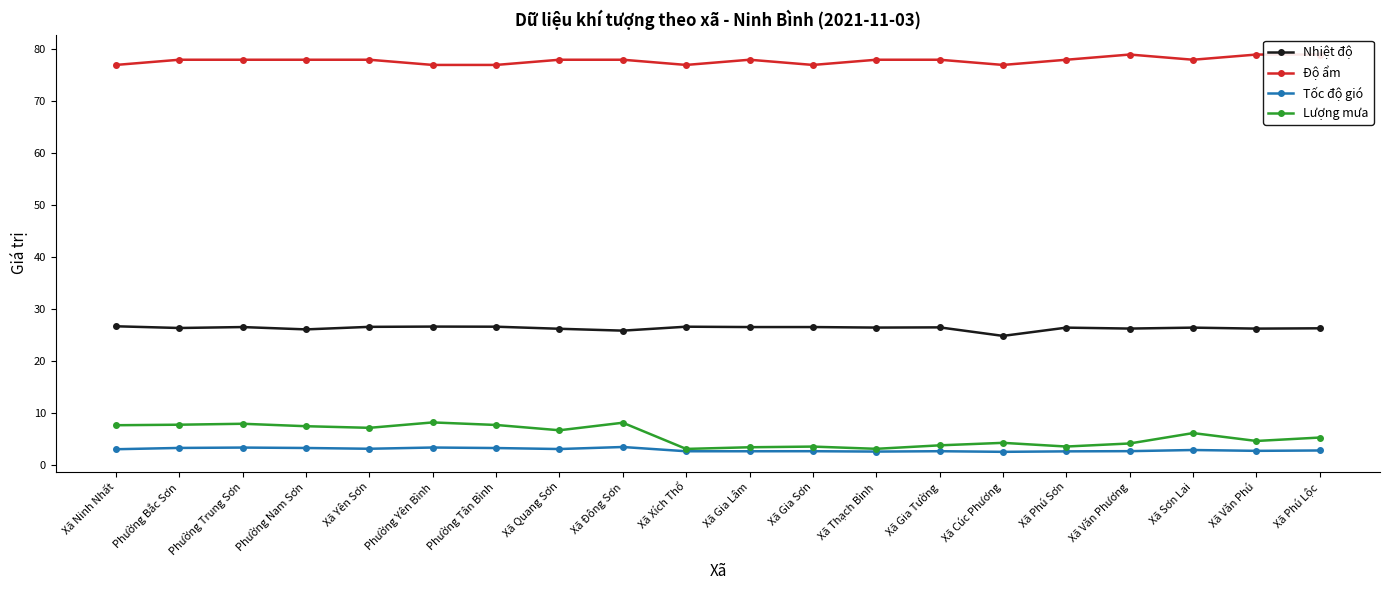

At which label does Tốc độ gió reach its minimum?

Xã Cúc Phương